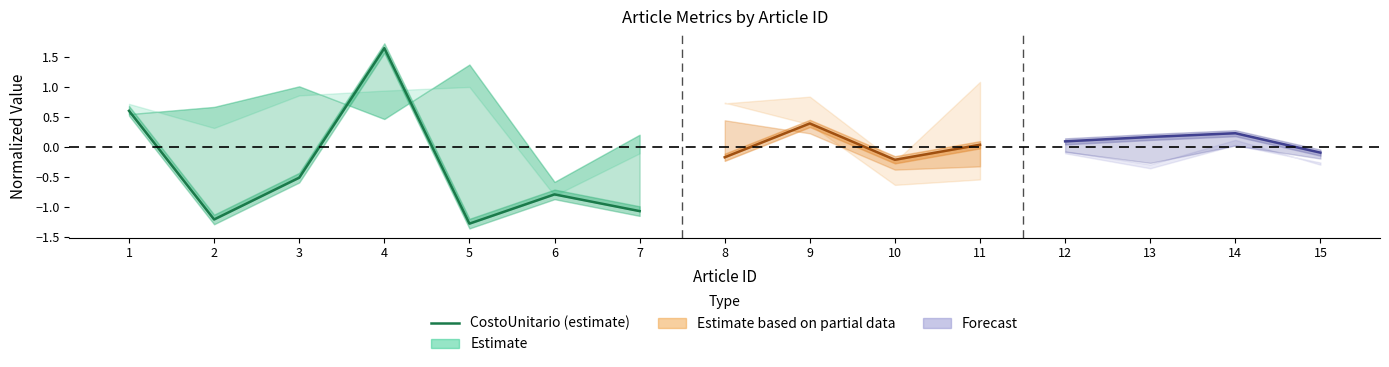

True or false: the data shows -0.2 at 7.

False